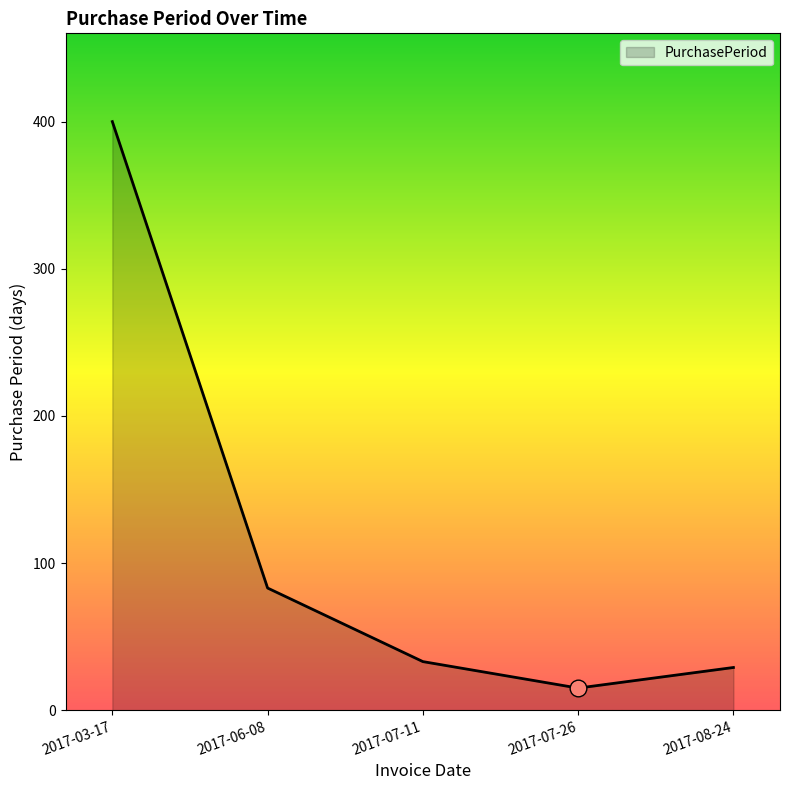

Approximately how many times larger is the value at 2017-07-11 compared to 2017-08-24?

1.1